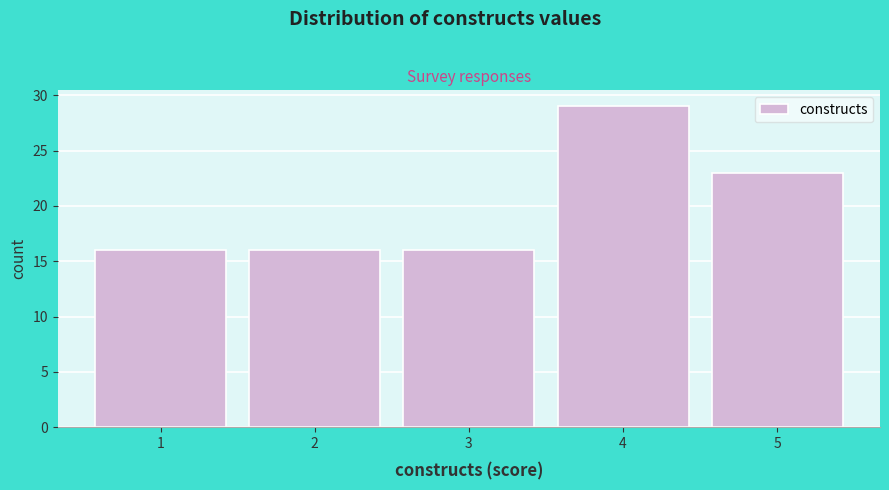

Reading right to left, extract all data points from this chart.

23	29	16	16	16